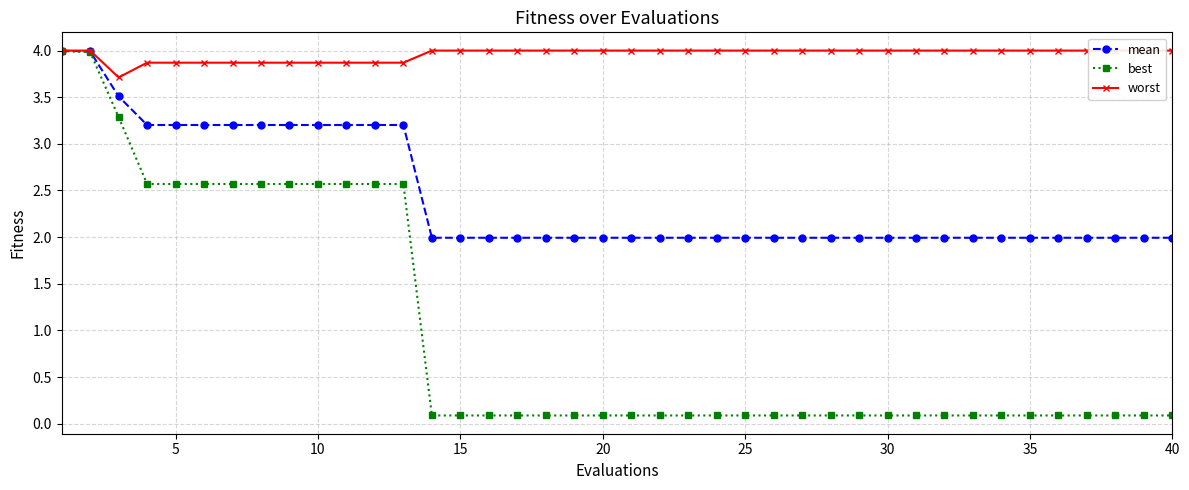

What is the difference between the maximum and second lowest values in the mean series?

2.0